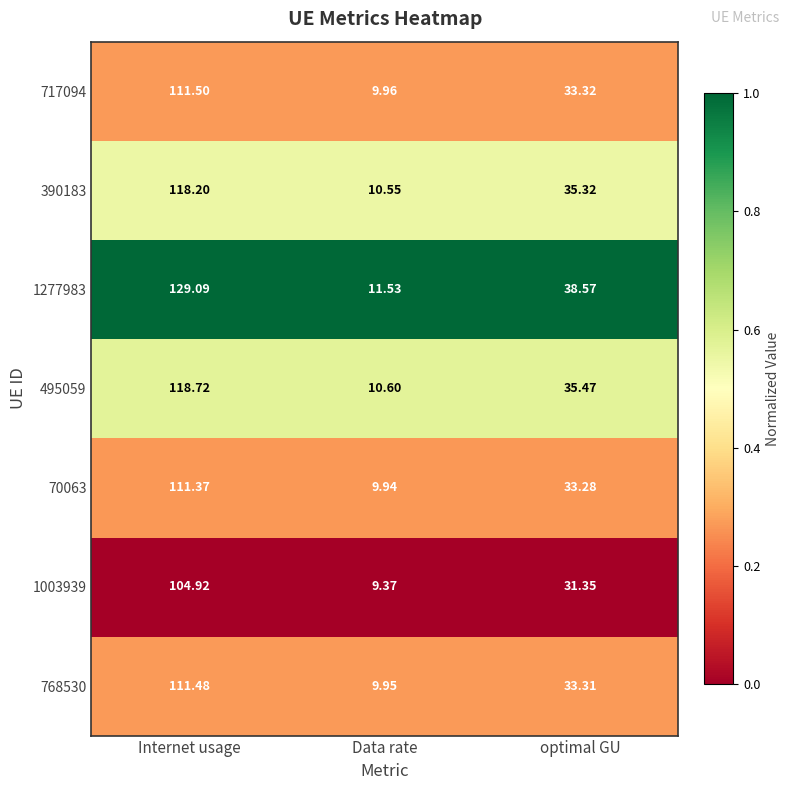

At which category does the chart reach its minimum across all series?

Data rate